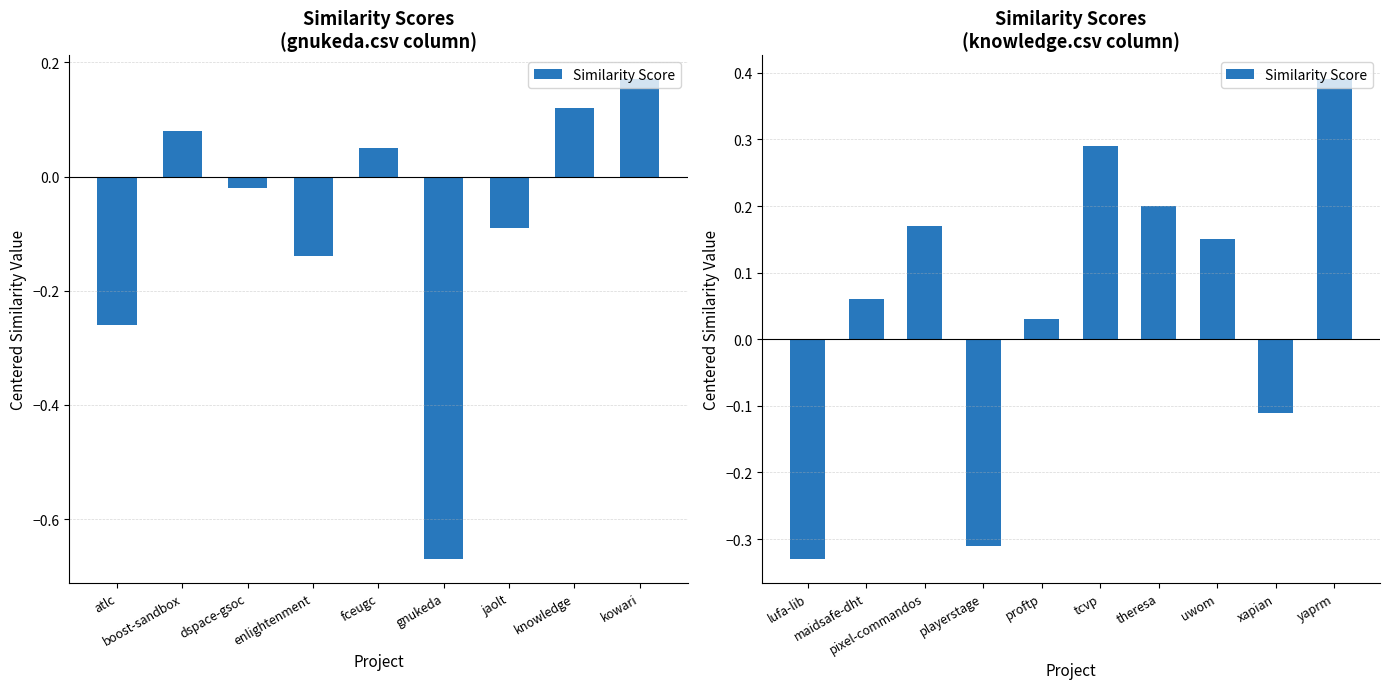

What is the maximum value shown in the chart?

0.4